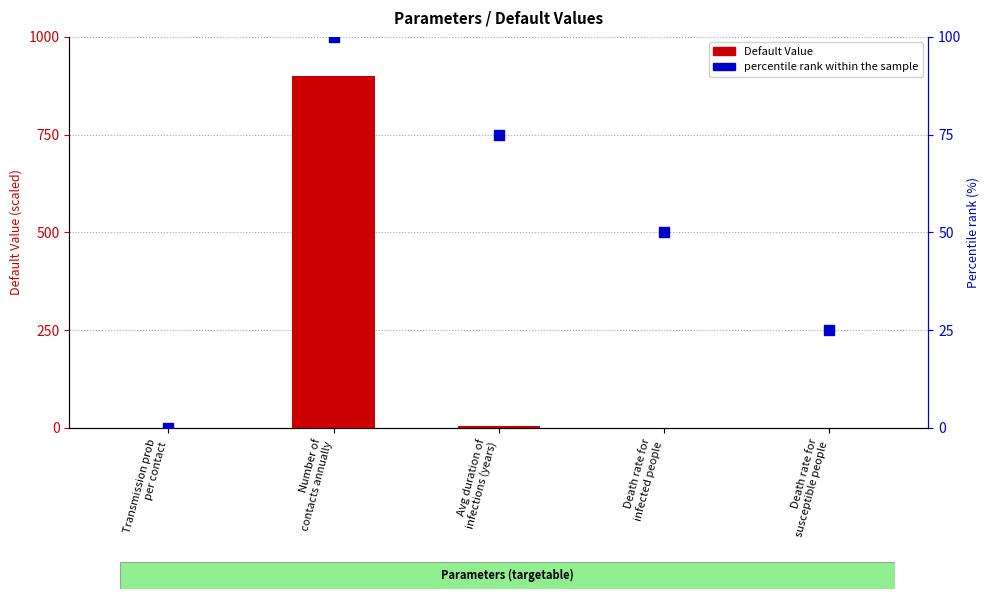

Which series contains the highest Y value?

Default Value